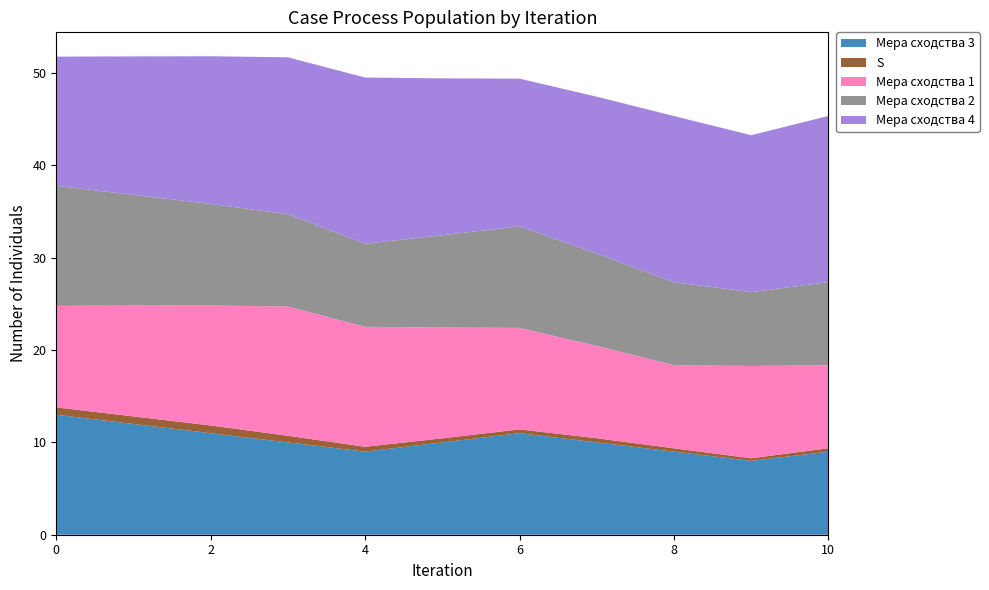

Reading left to right, list all the values displayed in this chart.

Мера сходства 3: 0=13.0	1=12.0	2=11.0	3=10.0	4=9.0	5=10.0	6=11.0	7=10.0	8=9.0	9=8.0	10=9.0
S: 0=0.8	1=0.8	2=0.8	3=0.7	4=0.5	5=0.4	6=0.4	7=0.5	8=0.4	9=0.3	10=0.4
Мера сходства 1: 0=11.0	1=12.0	2=13.0	3=14.0	4=13.0	5=12.0	6=11.0	7=10.0	8=9.0	9=10.0	10=9.0
Мера сходства 2: 0=13.0	1=12.0	2=11.0	3=10.0	4=9.0	5=10.0	6=11.0	7=10.0	8=9.0	9=8.0	10=9.0
Мера сходства 4: 0=14.0	1=15.0	2=16.0	3=17.0	4=18.0	5=17.0	6=16.0	7=17.0	8=18.0	9=17.0	10=18.0